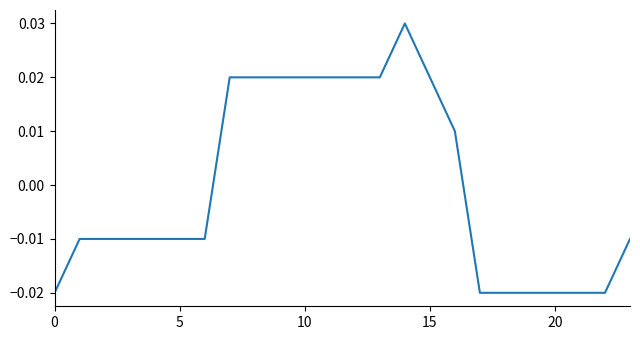

Does the chart display data point markers on the line(s)?

No